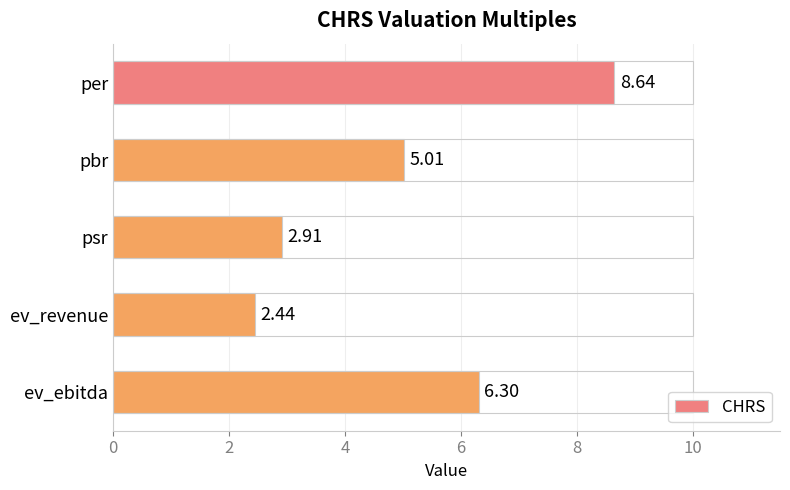

The chart shows a value of 3.6 at per. True or false?

False